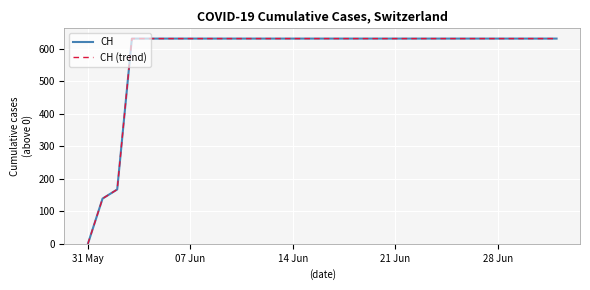

Reading right to left, list all the values displayed in this chart.

CH: 631	631	631	631	631	631	631	631	631	631	631	631	631	631	631	631	631	631	631	631	631	631	631	631	631	631	631	631	631	631	167	139	0
CH (trend): 631	631	631	631	631	631	631	631	631	631	631	631	631	631	631	631	631	631	631	631	631	631	631	631	631	631	631	631	631	631	167	139	0